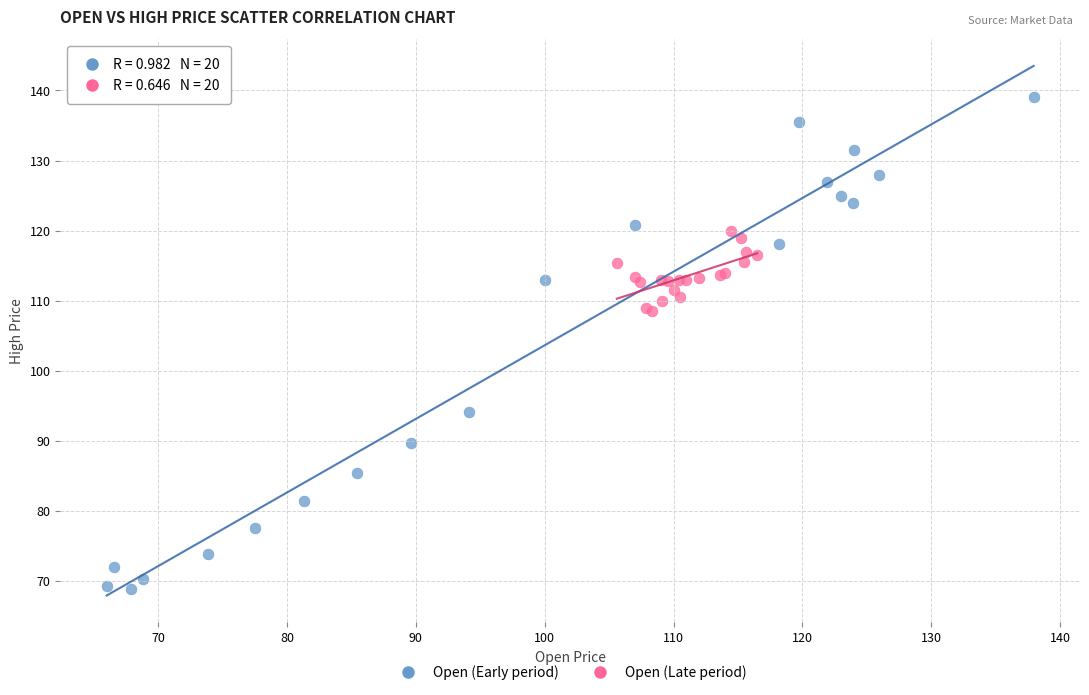

Which series reaches the minimum Y coordinate?

Open (Early period)